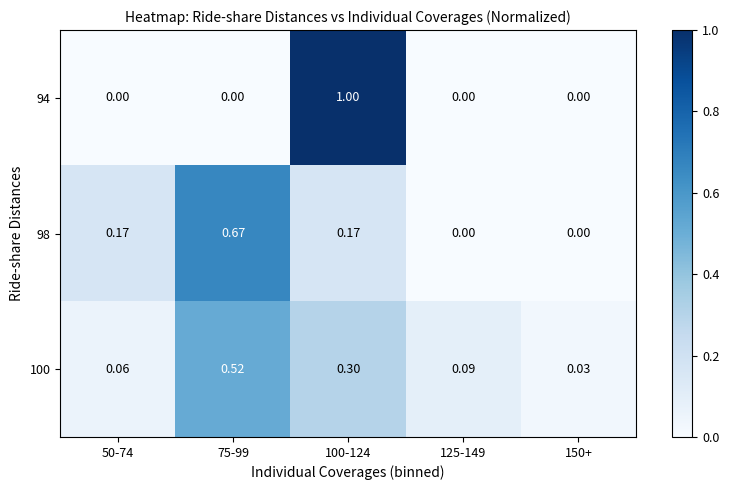

Is the value of 100 at 100-124 greater than the value of 94 at 75-99?

Yes